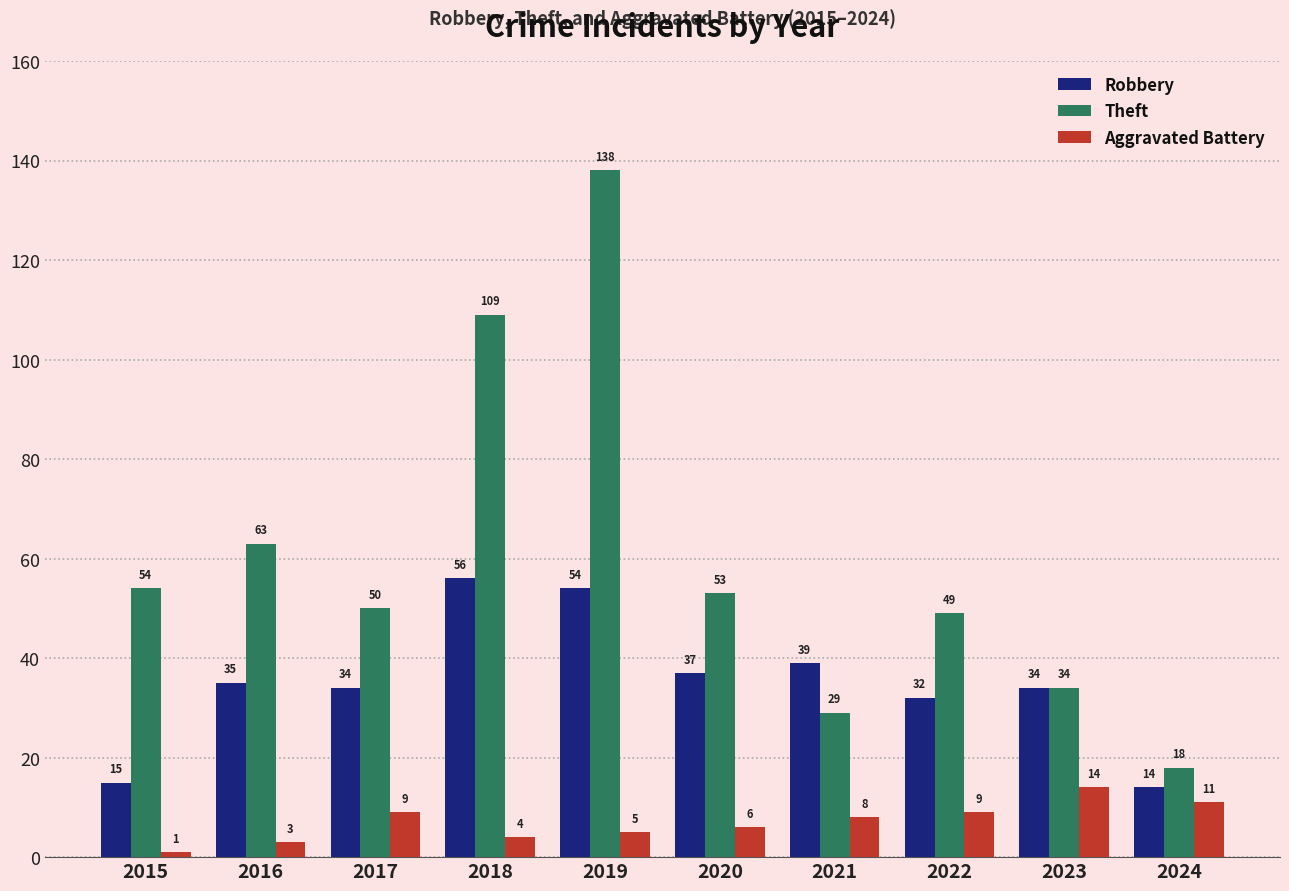

At which label is Aggravated Battery closest to 7?

2020